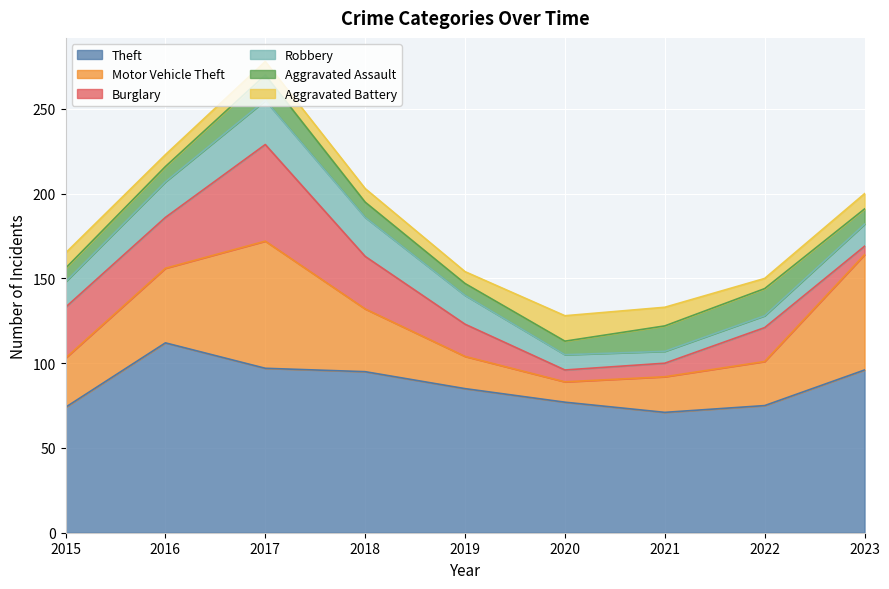

How many lines are shown in the chart?

6